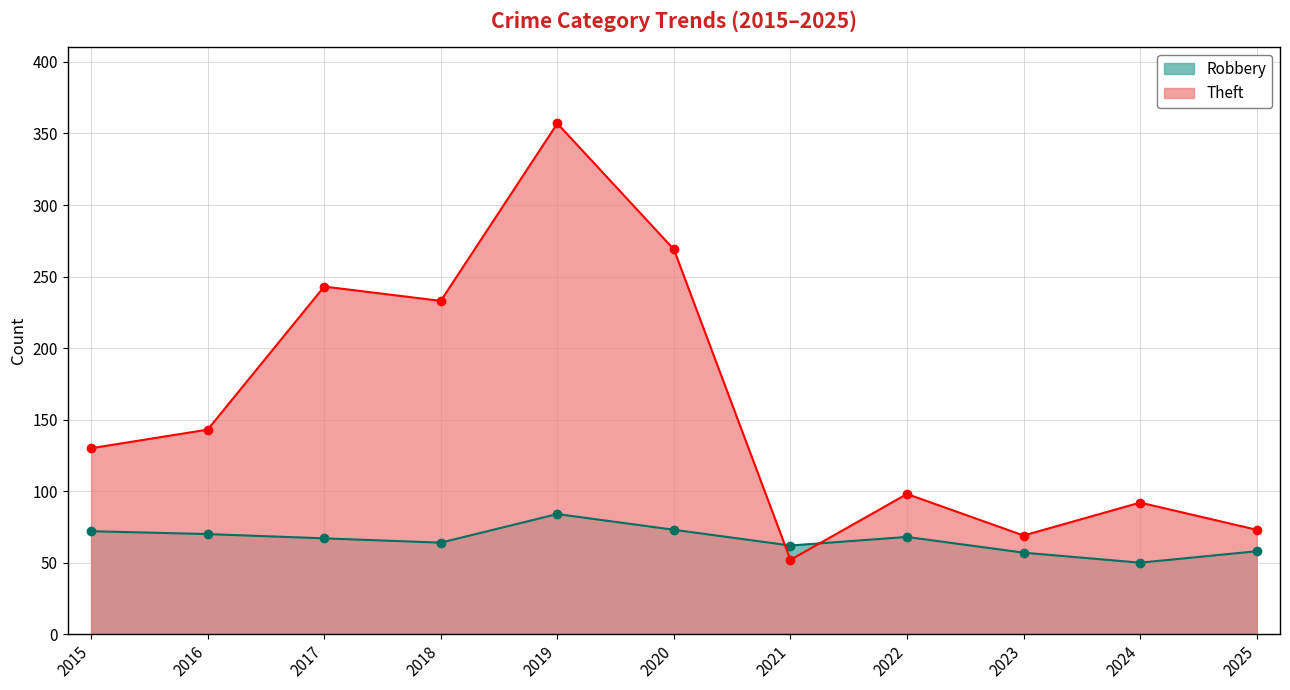

Which has a higher value, 2023 or 2021?

2023